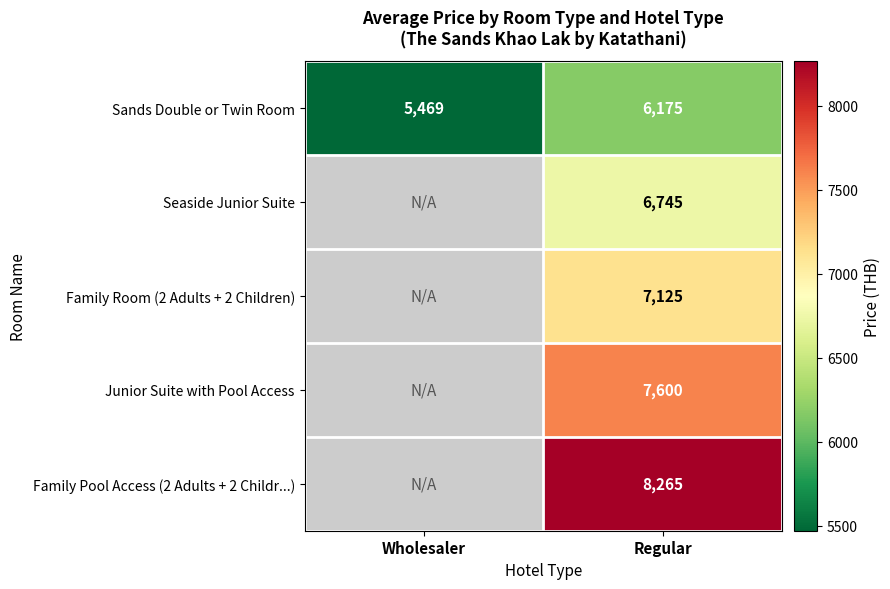

At Regular, list the series in order from smallest to largest.

Sands Double or Twin Room, Seaside Junior Suite, Family Room (2 Adults + 2 Children), Junior Suite with Pool Access, Family Pool Access (2 Adults + 2 Childr...)